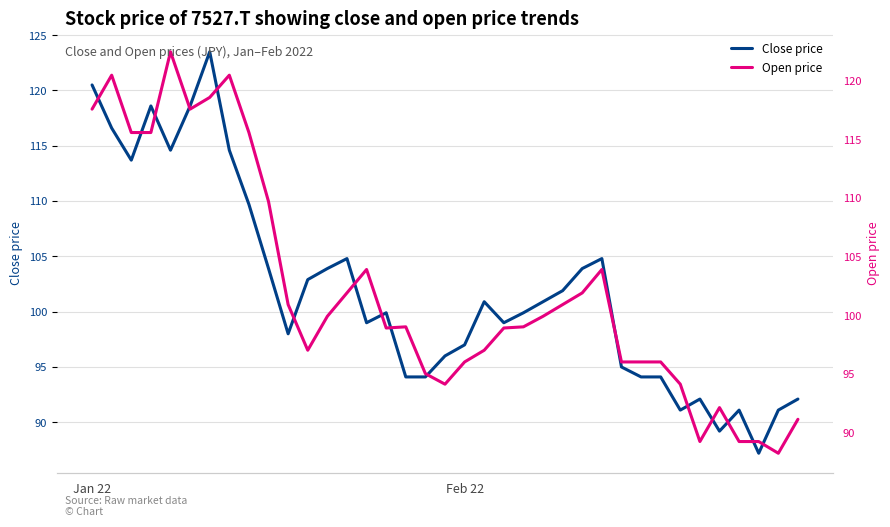

What is the lowest value of the Close price series?

87.2